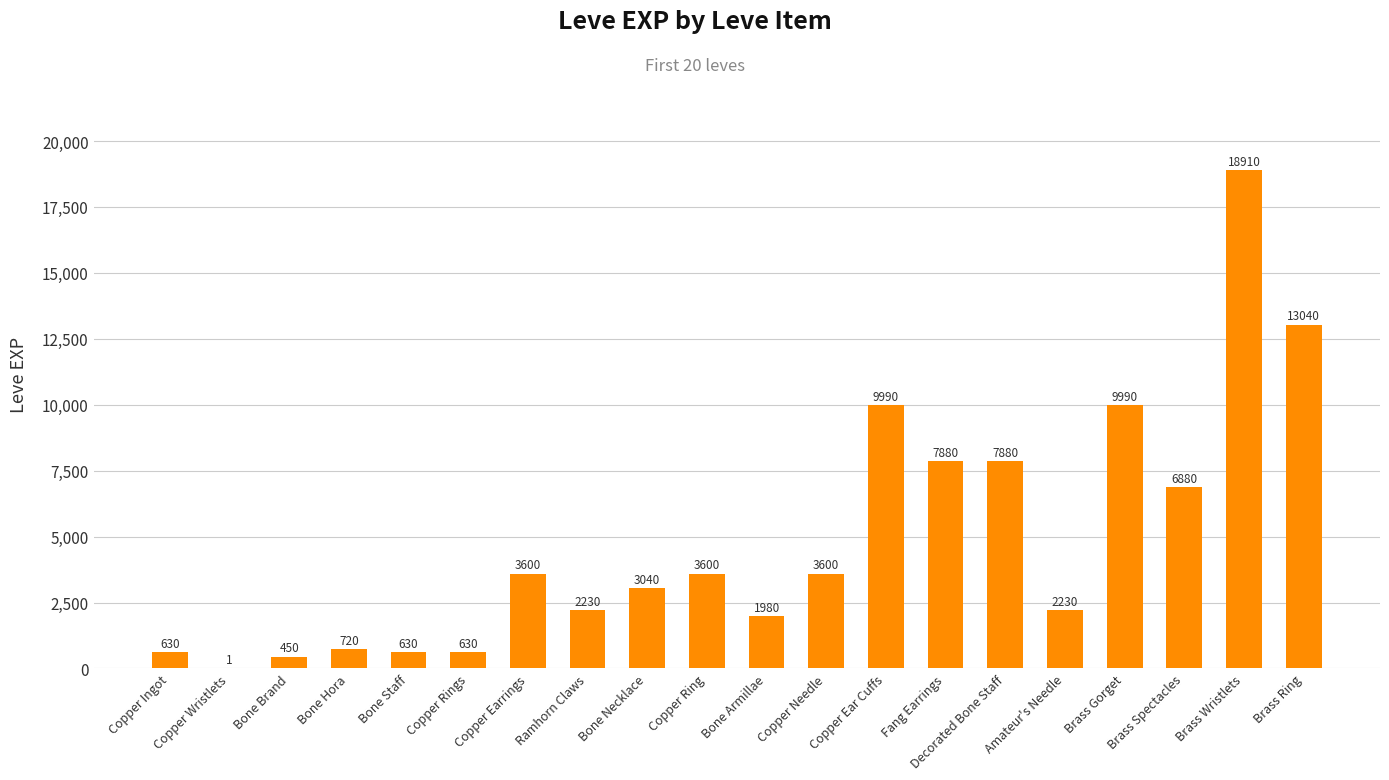

What is the change in value from Bone Armillae to Brass Wristlets?

+16930